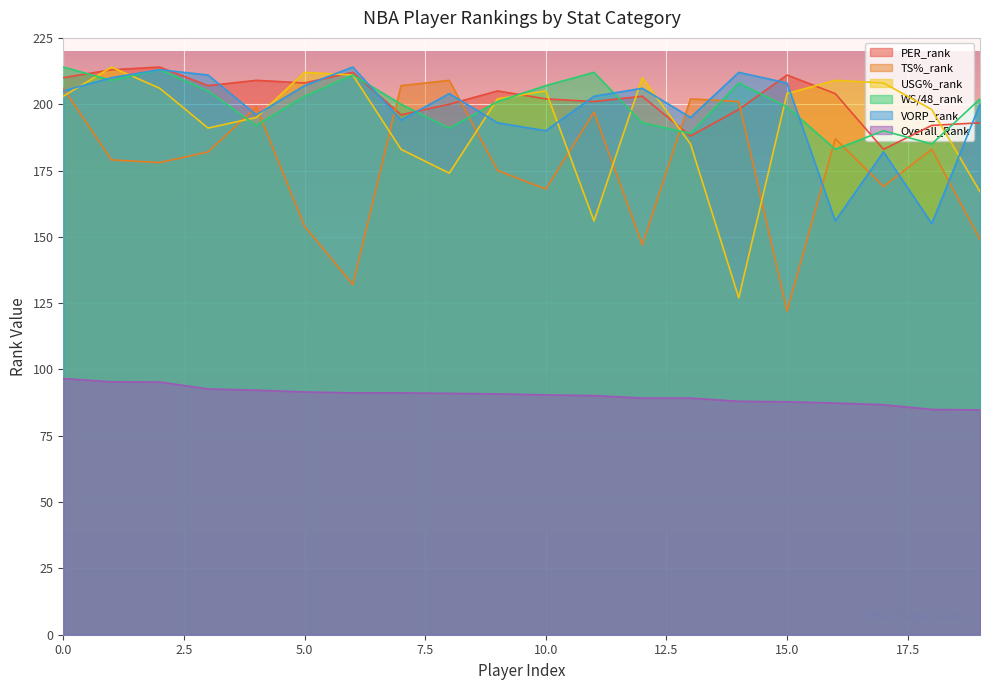

Where is the first local maximum for TS%_rank?

4